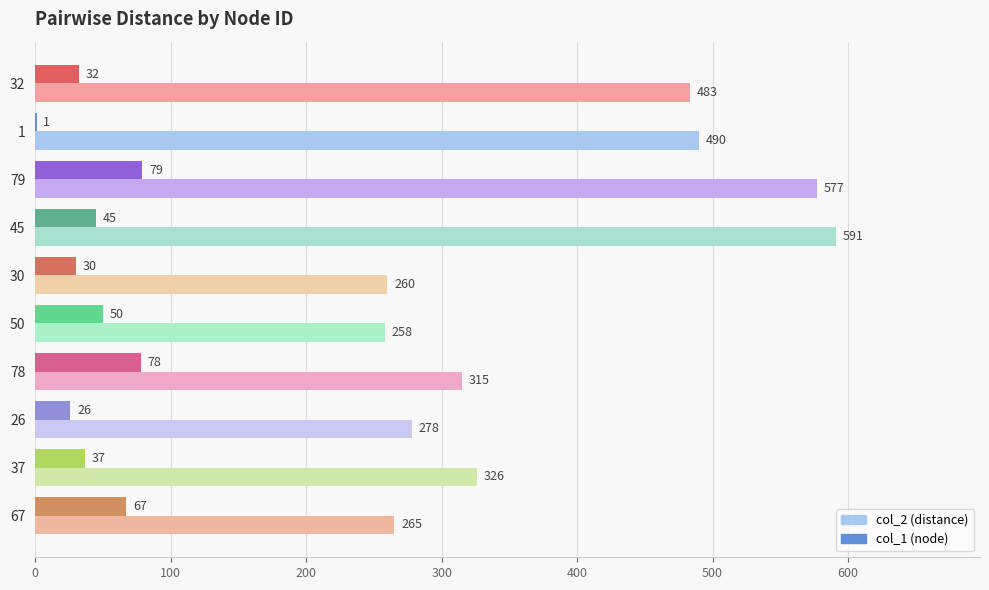

Count the number of data series in this chart.

2